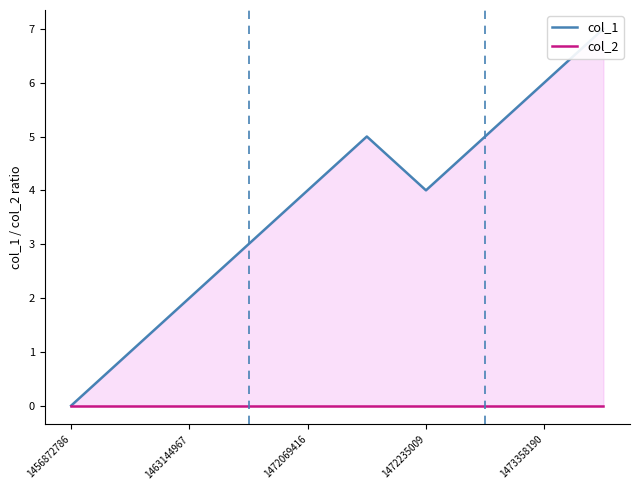

What are all the series names shown in the legend?

col_1, col_2